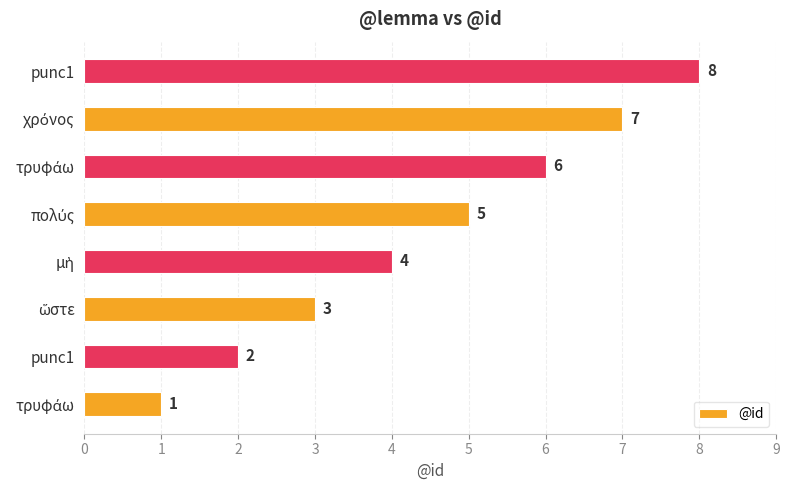

How many series are shown in this chart?

1